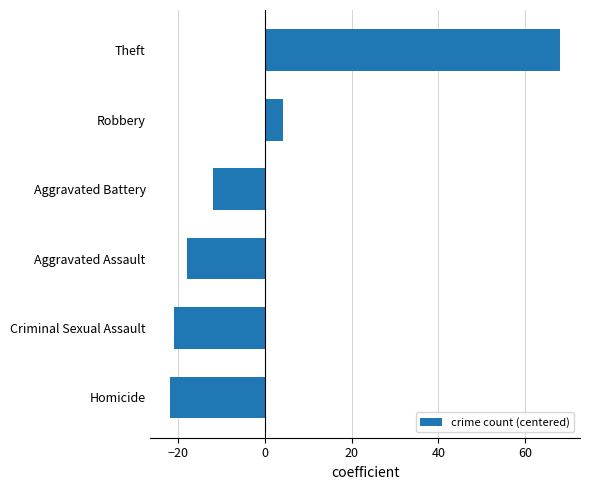

What is the difference between the second highest and second lowest values?

25.0